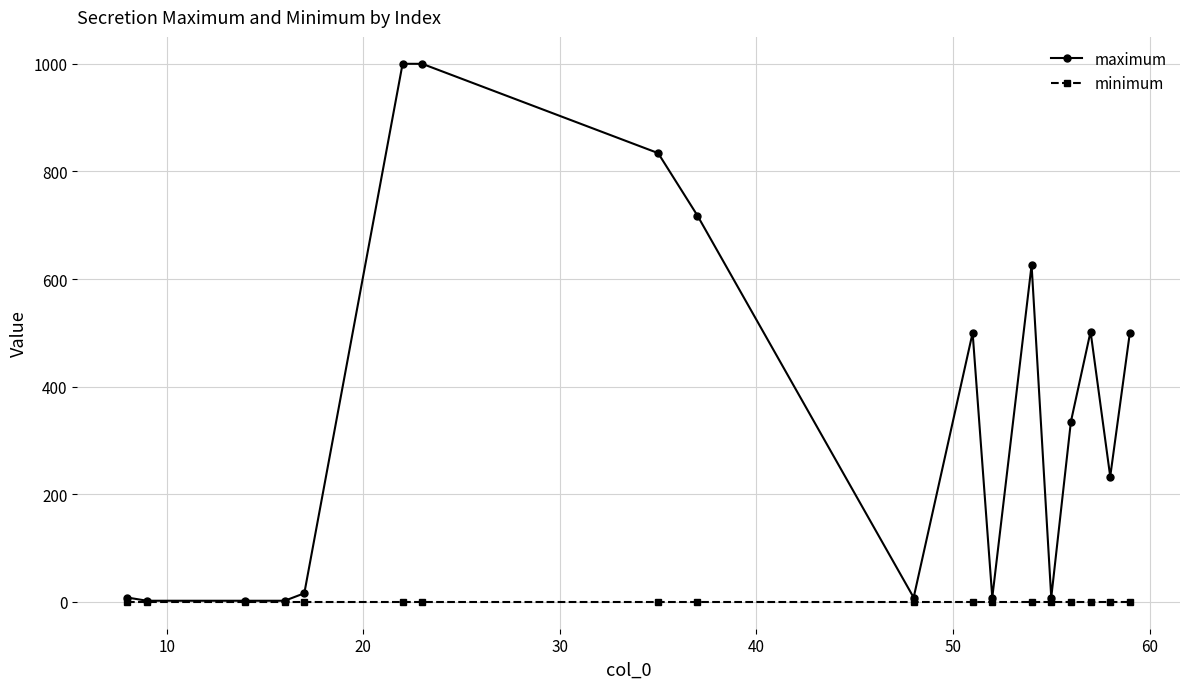

Which series has the largest range (max minus min)?

maximum